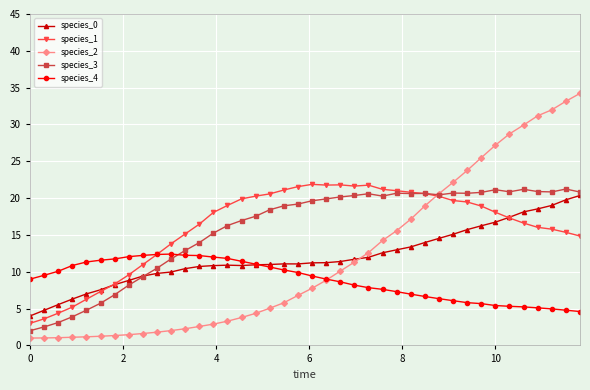

What is the highest value of the species_0 series?

20.4